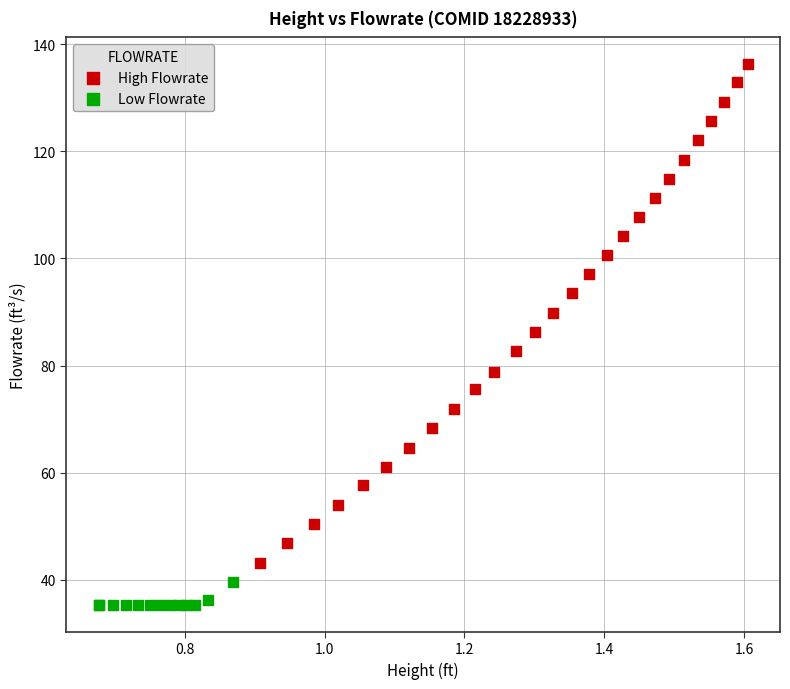

What are all the series names shown in the legend?

High Flowrate, Low Flowrate